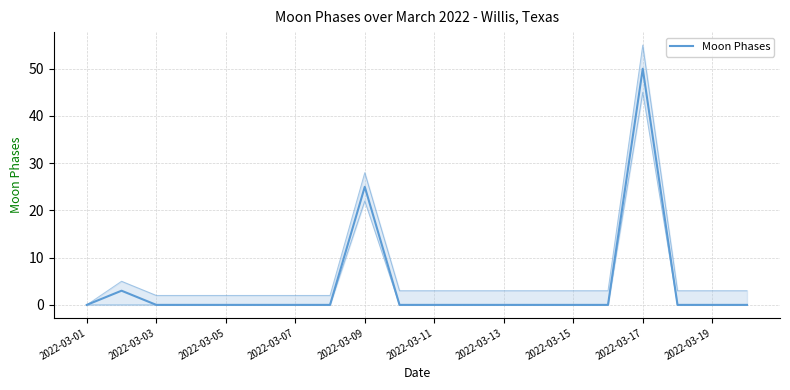

What is the maximum value shown in the chart?

50